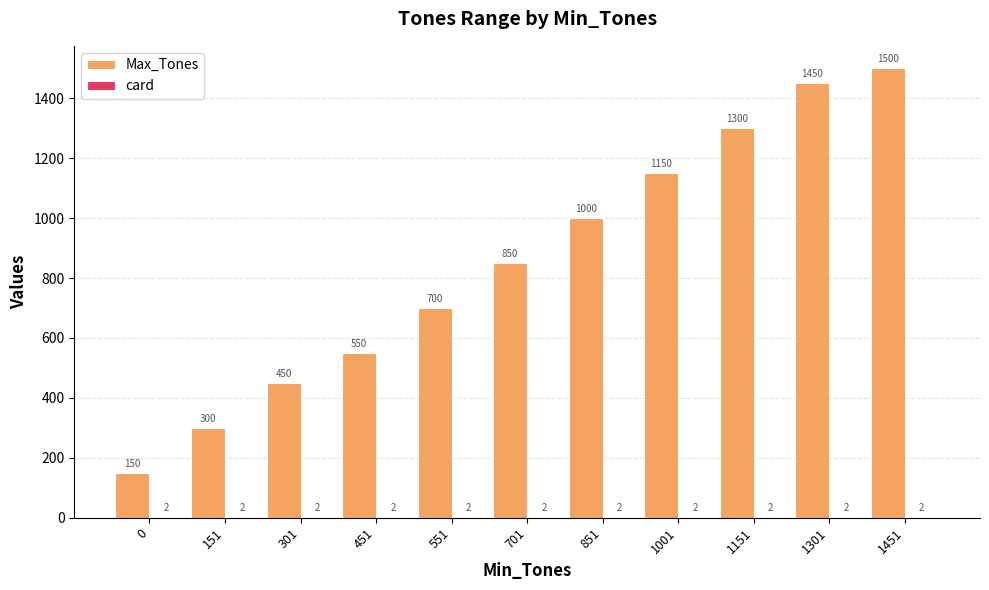

Which series has the largest total across all categories?

Max_Tones